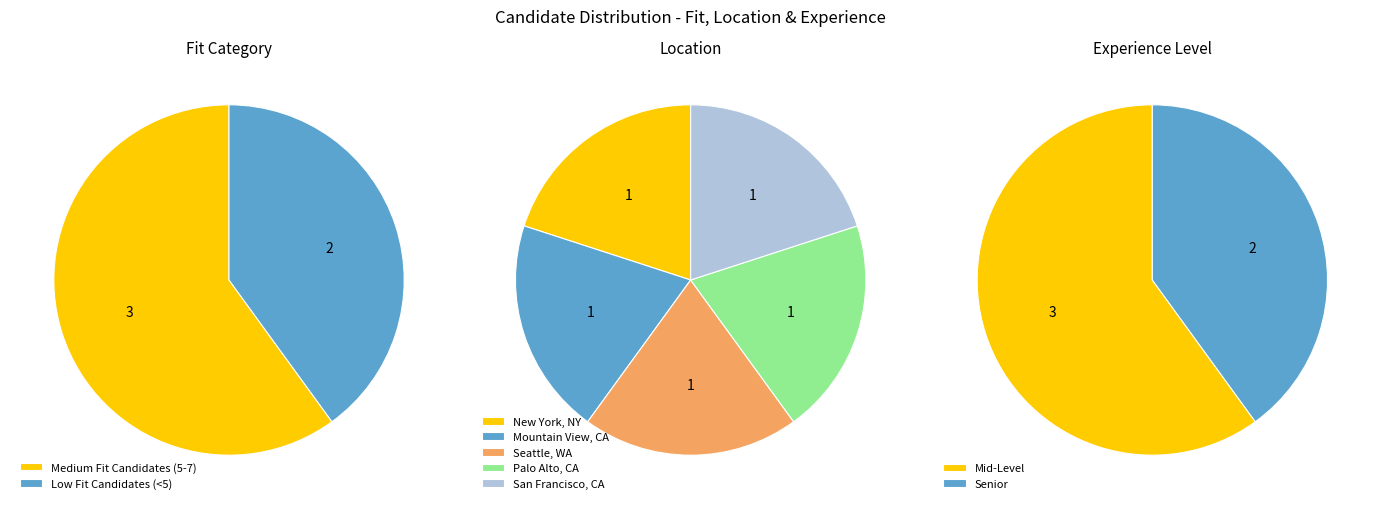

To the nearest percent, what is the difference between the Medium Fit Candidates (5-7) and Low Fit Candidates (<5) slice percentages?

20%